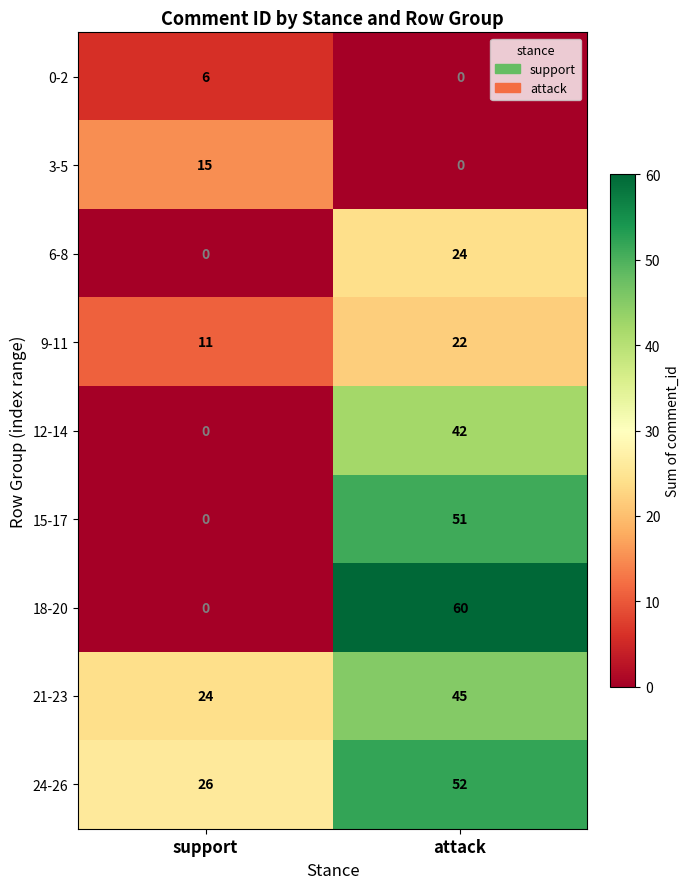

What is the sum of all 12-14 values?

42